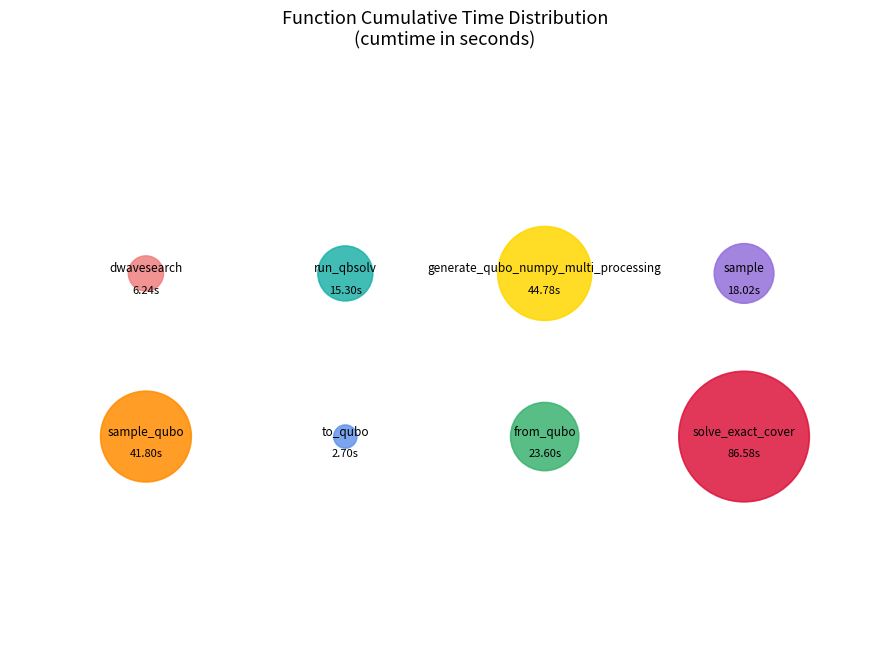

True or false: from_qubo accounts for 10% of the total.

True